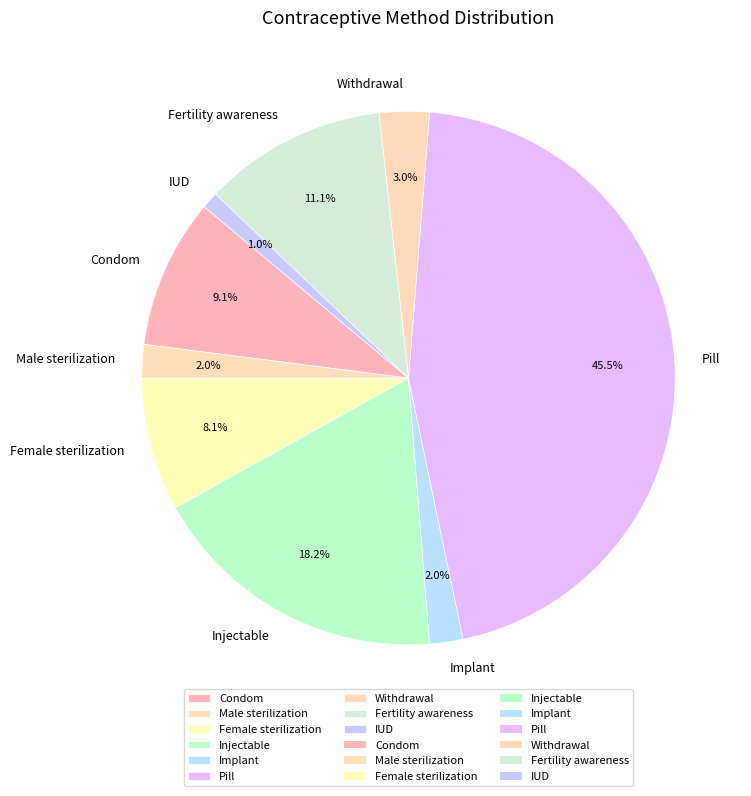

To the nearest percent, what is the average slice percentage?

11%